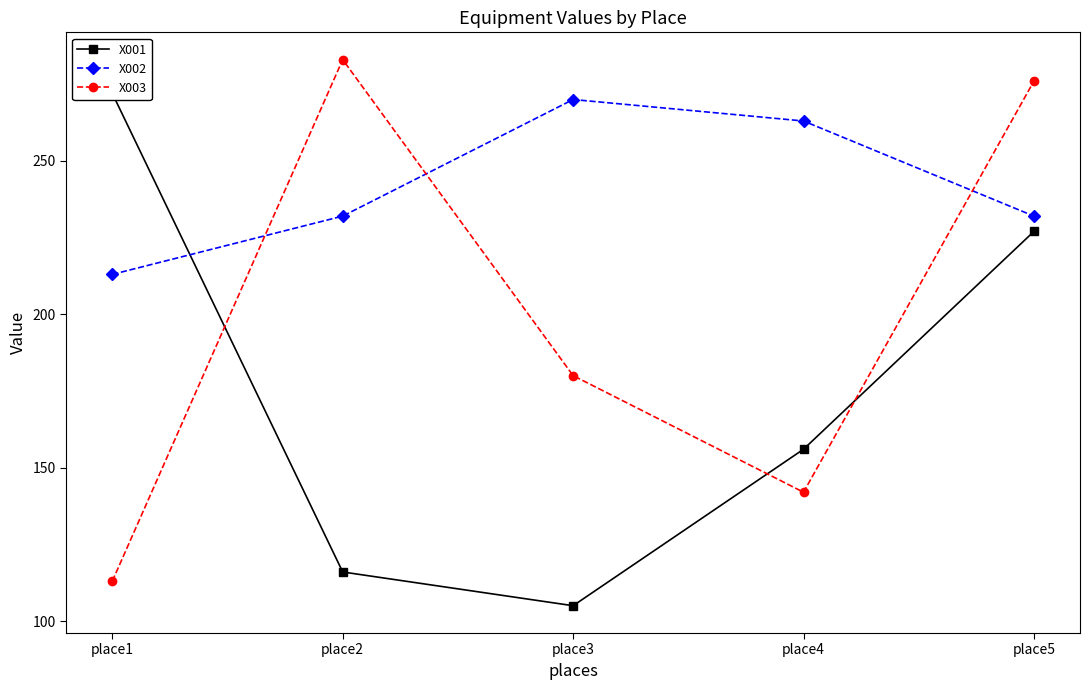

In X003, how many points are lower than both neighbors (excluding endpoints)?

1